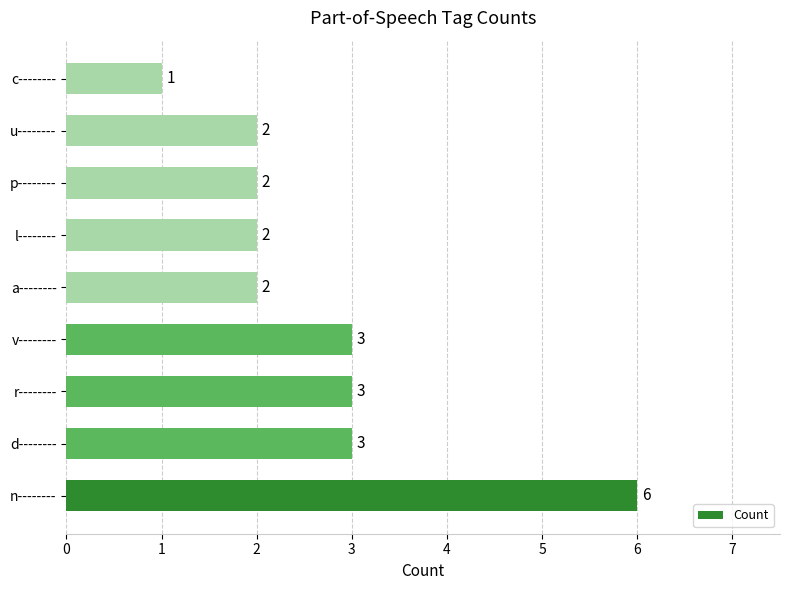

Reading bottom to top, extract all data points from this chart.

6	3	3	3	2	2	2	2	1